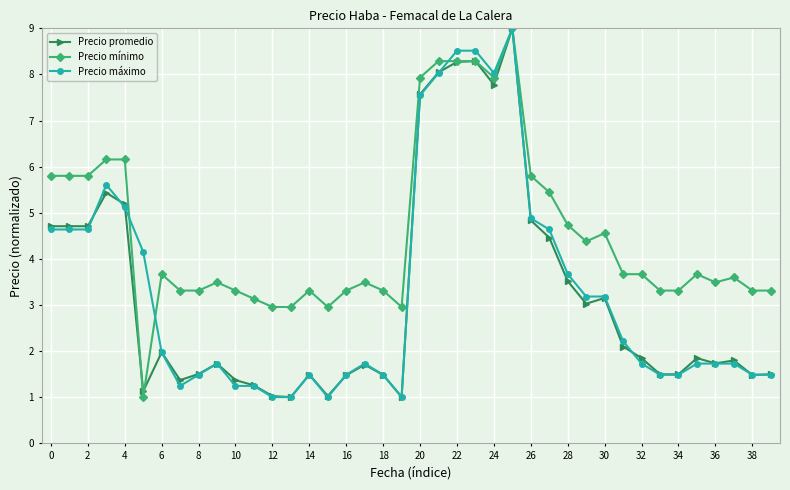

What is the value of the Precio promedio point at the 6th from the left?

1.1